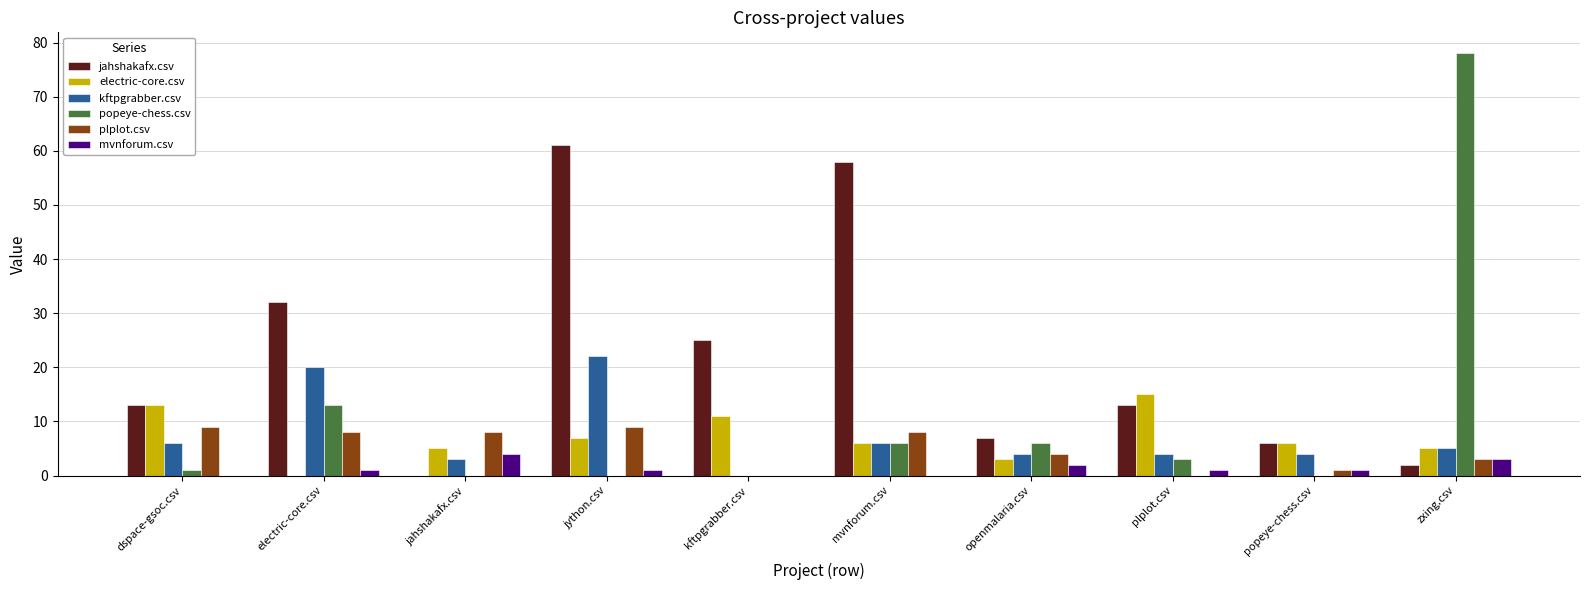

Which series has the widest spread of values?

popeye-chess.csv